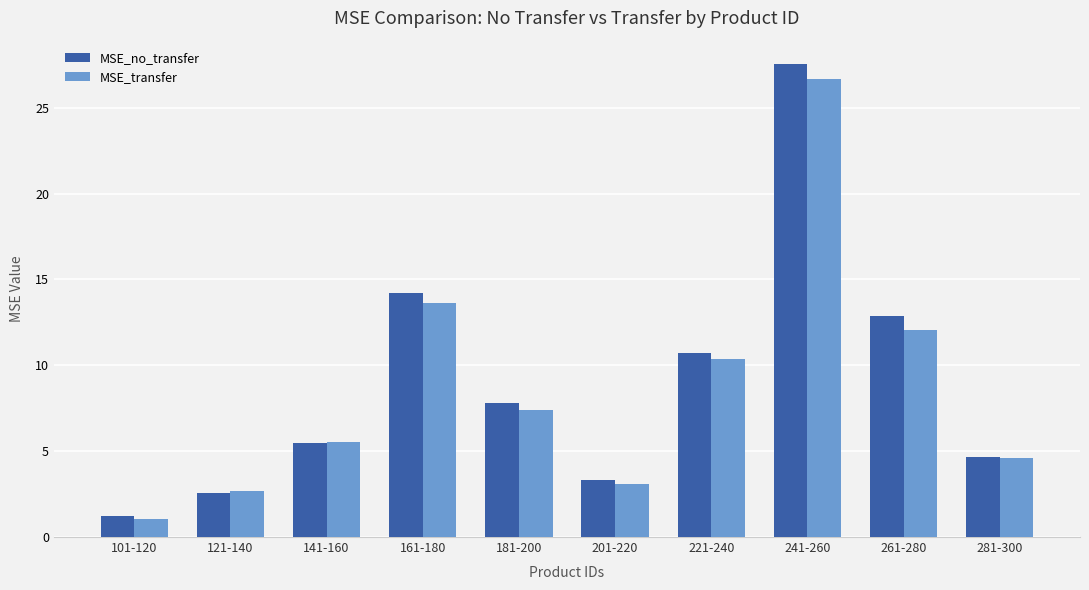

Which label corresponds to the largest value in the chart?

241-260